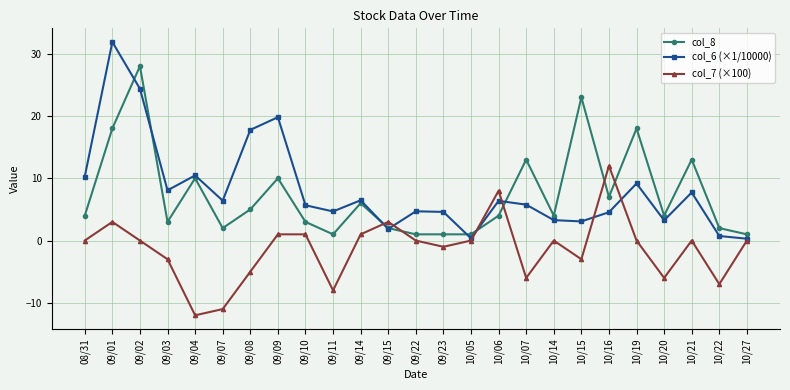

The col_8 series shows 6.7 at 10/14. True or false?

False